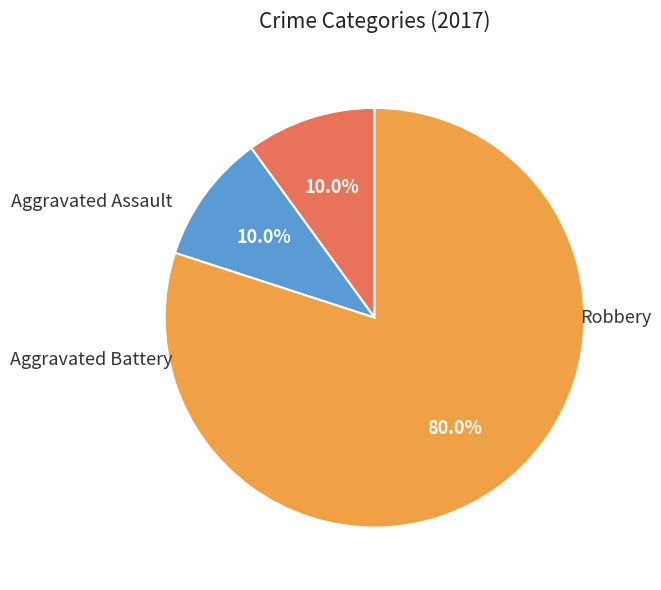

To the nearest percent, what percentage of the pie is Robbery?

80%